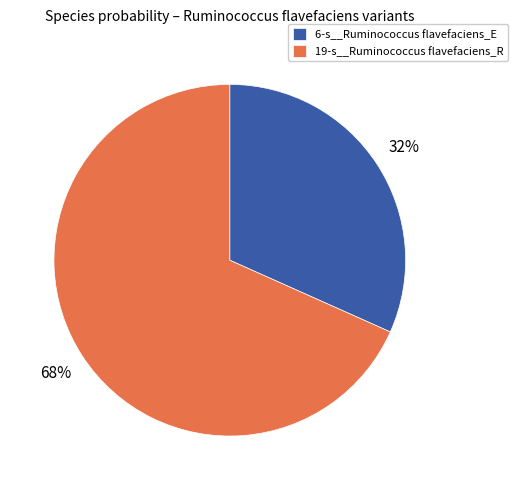

Rank the categories by value from highest to lowest.

19-s__Ruminococcus flavefaciens_R, 6-s__Ruminococcus flavefaciens_E